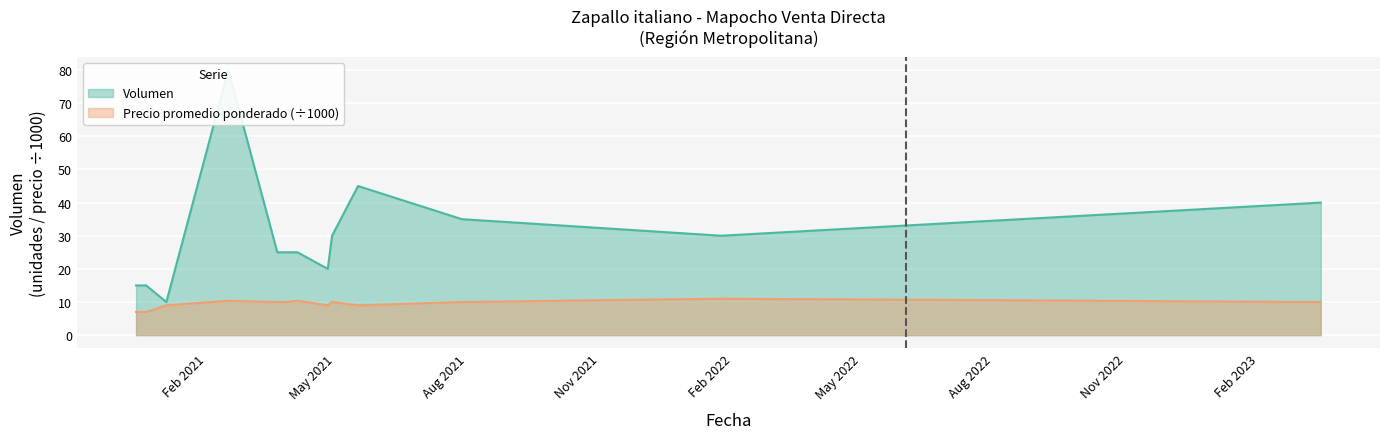

Which has a higher value, 2021-02-16 or 2020-12-21?

2021-02-16